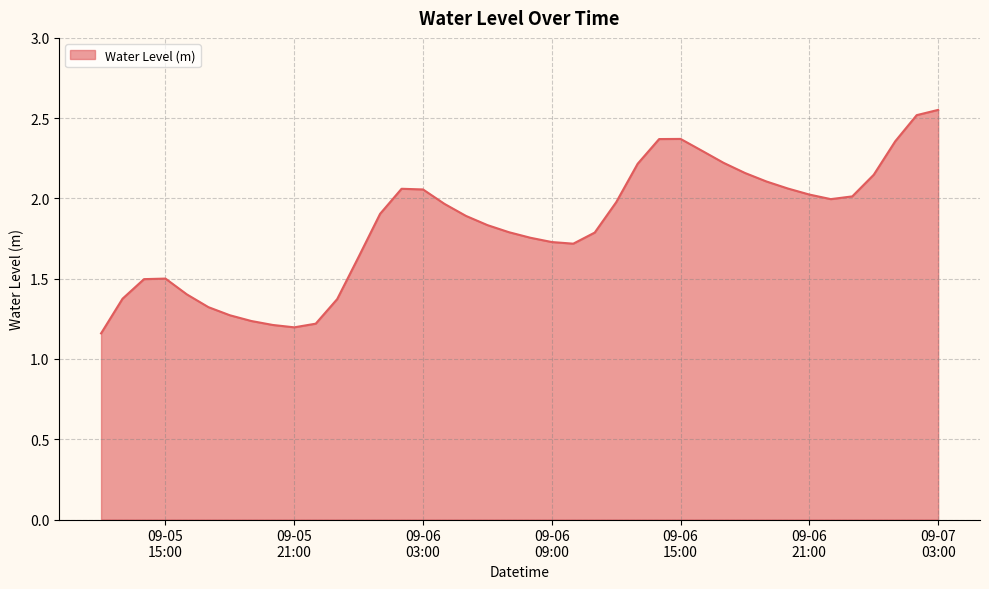

What is the difference between the maximum and minimum values?

1.4